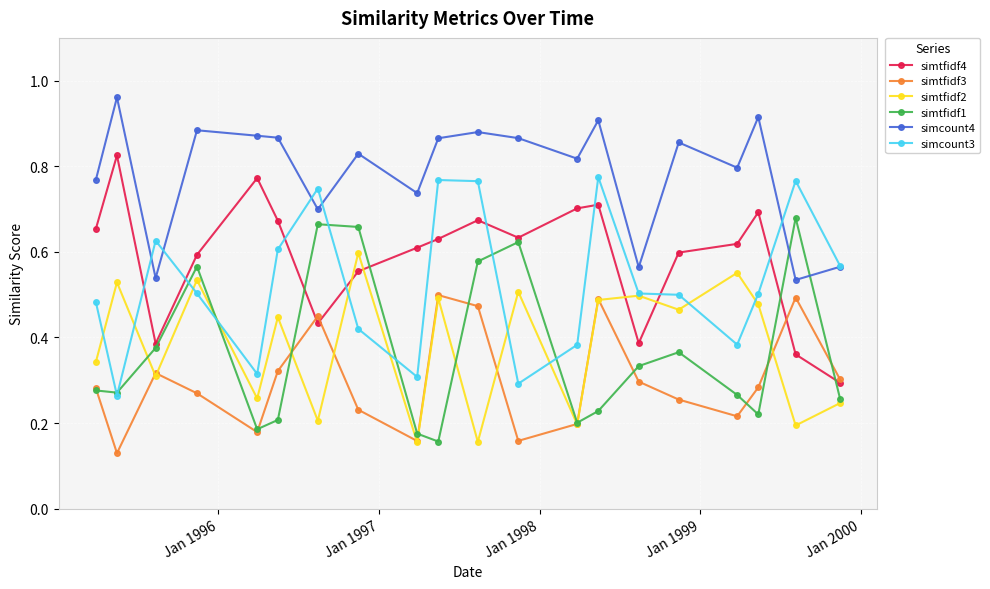

List the series in order of their peak value, lowest first.

simtfidf3, simtfidf2, simtfidf1, simcount3, simtfidf4, simcount4